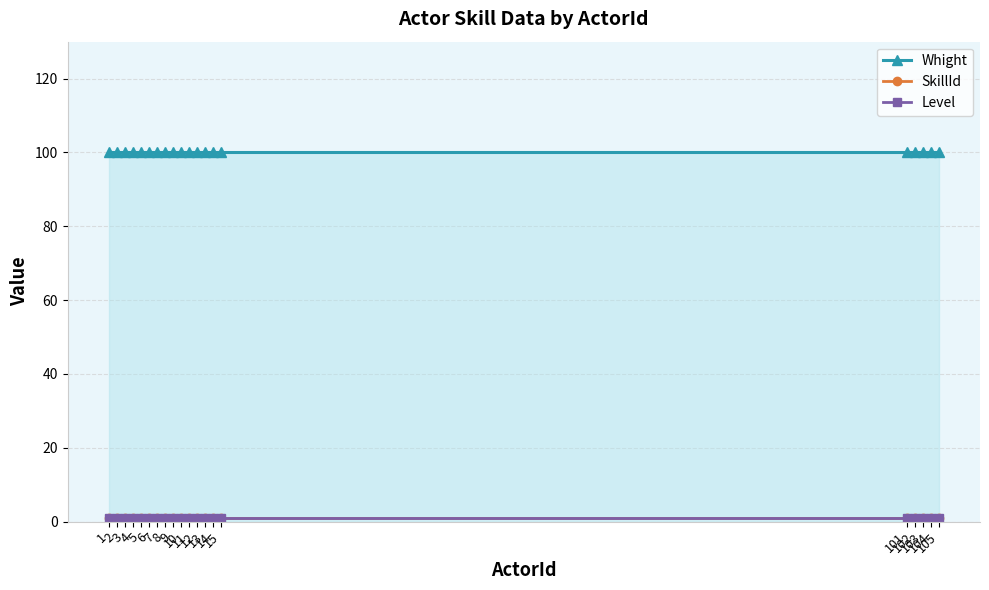

At which label does SkillId reach its peak?

1